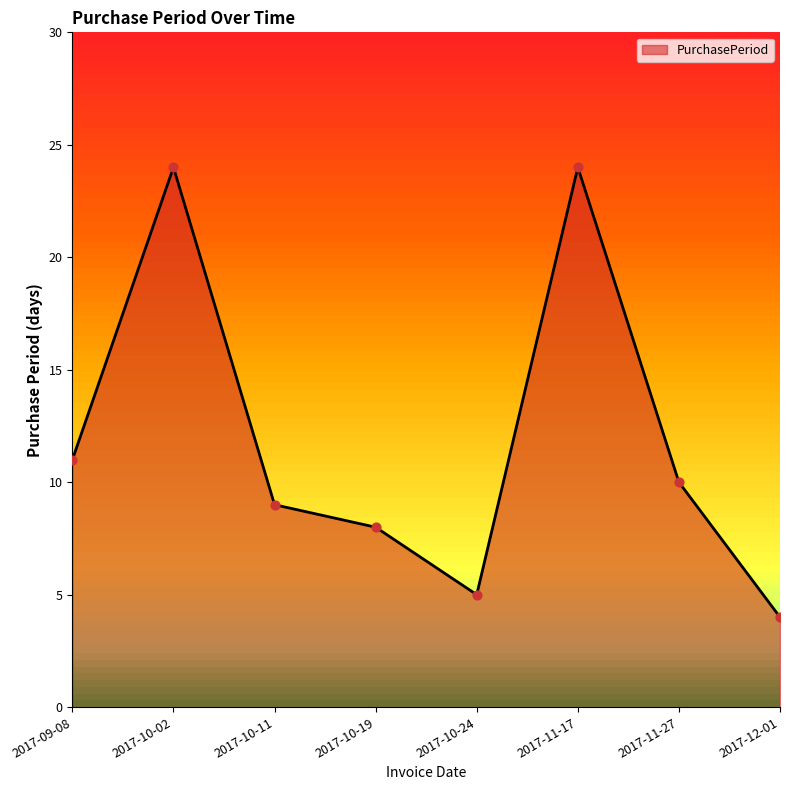

What is the change in value from 2017-09-08 to 2017-10-19?

-3